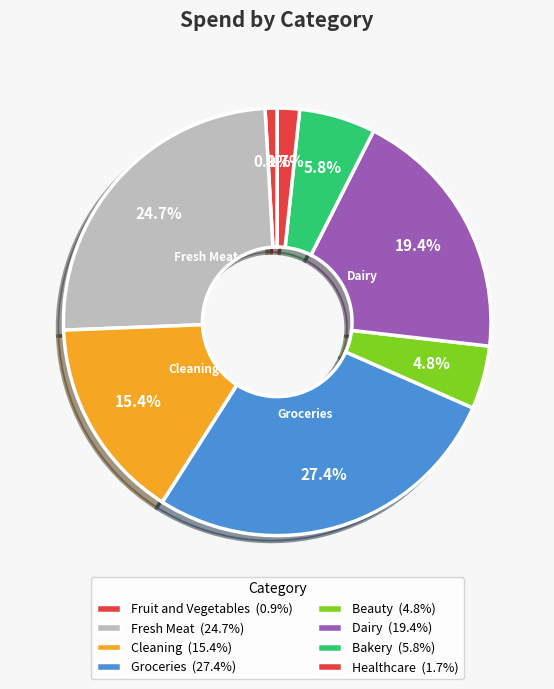

How many segments does this pie chart have?

8